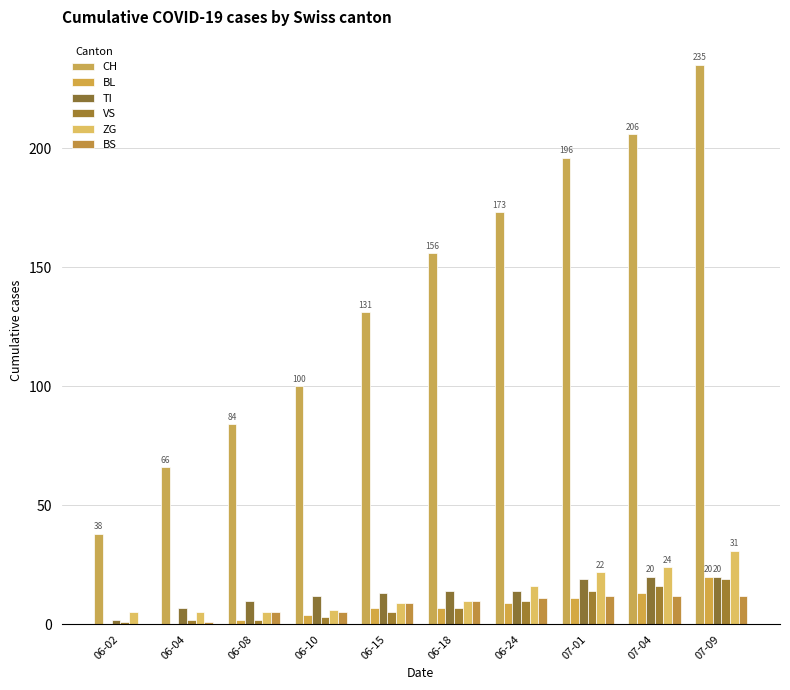

Reading right to left, extract all data points from this chart.

CH: 235	206	196	173	156	131	100	84	66	38
BL: 20	13	11	9	7	7	4	2	0	0
TI: 20	20	19	14	14	13	12	10	7	2
VS: 19	16	14	10	7	5	3	2	2	1
ZG: 31	24	22	16	10	9	6	5	5	5
BS: 12	12	12	11	10	9	5	5	1	0